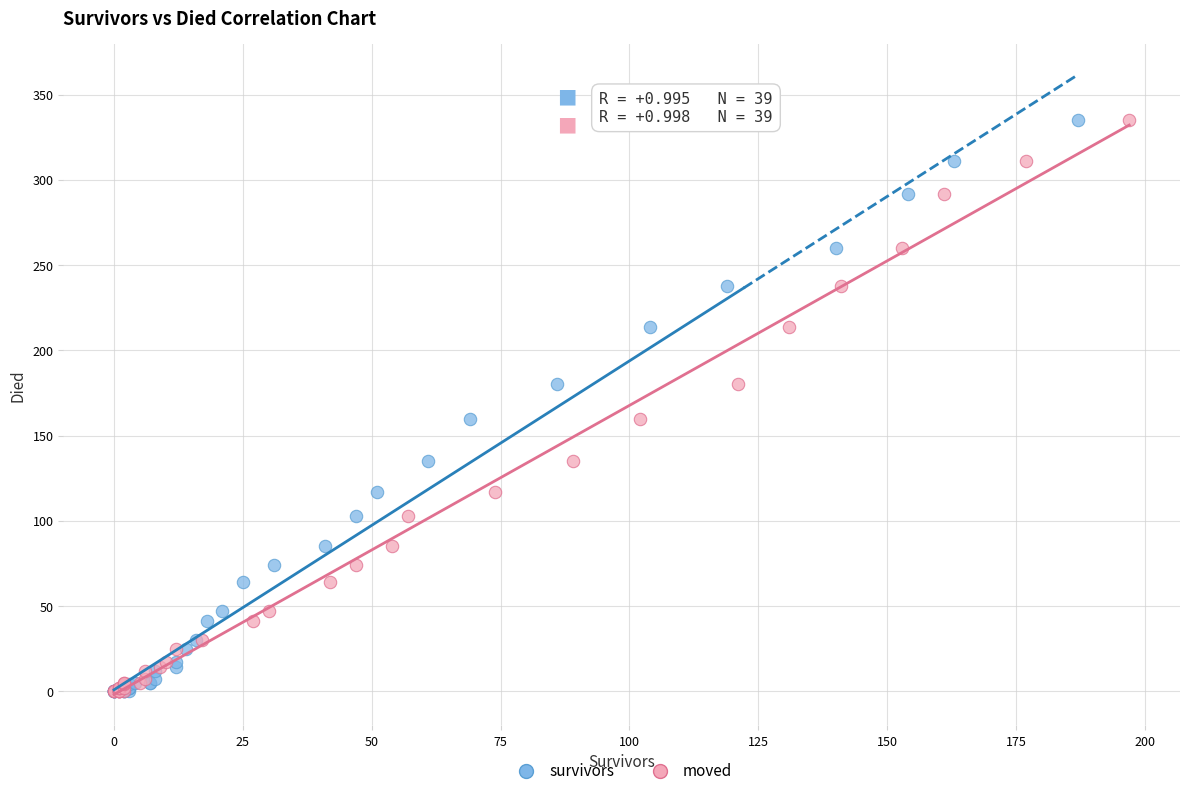

What are all the series names shown in the legend?

survivors, moved